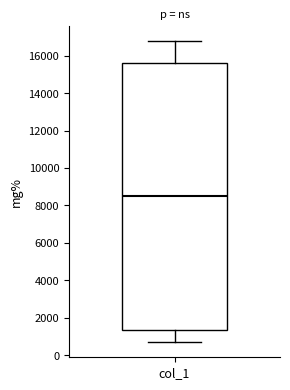

Transcribe this box plot: give where the median line is, the range the box spans, and where the two whiskers end, as read against the y-axis. The values are not printed on the chart, so give them approximately, as read against the axis.

median 8600, box 1400 to 15600, whiskers 600 to 16800